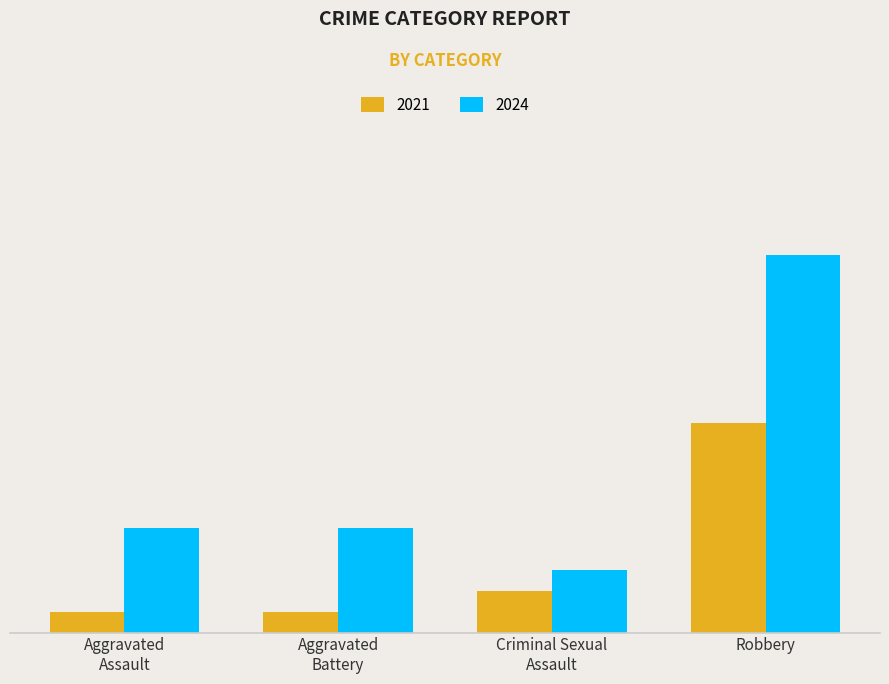

What are all the series names shown in the legend?

2021, 2024